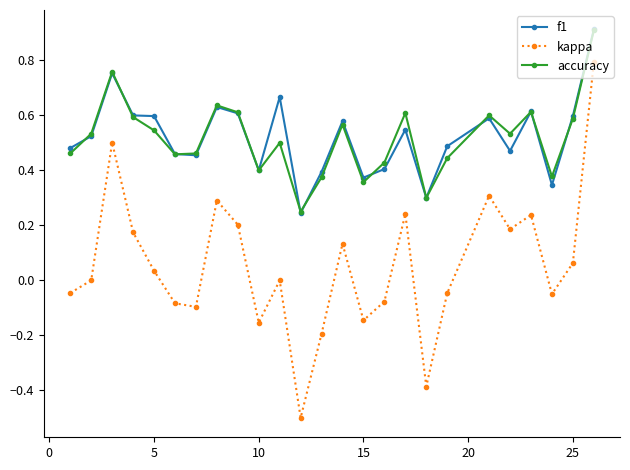

Is this an area chart (filled region under the line)?

No